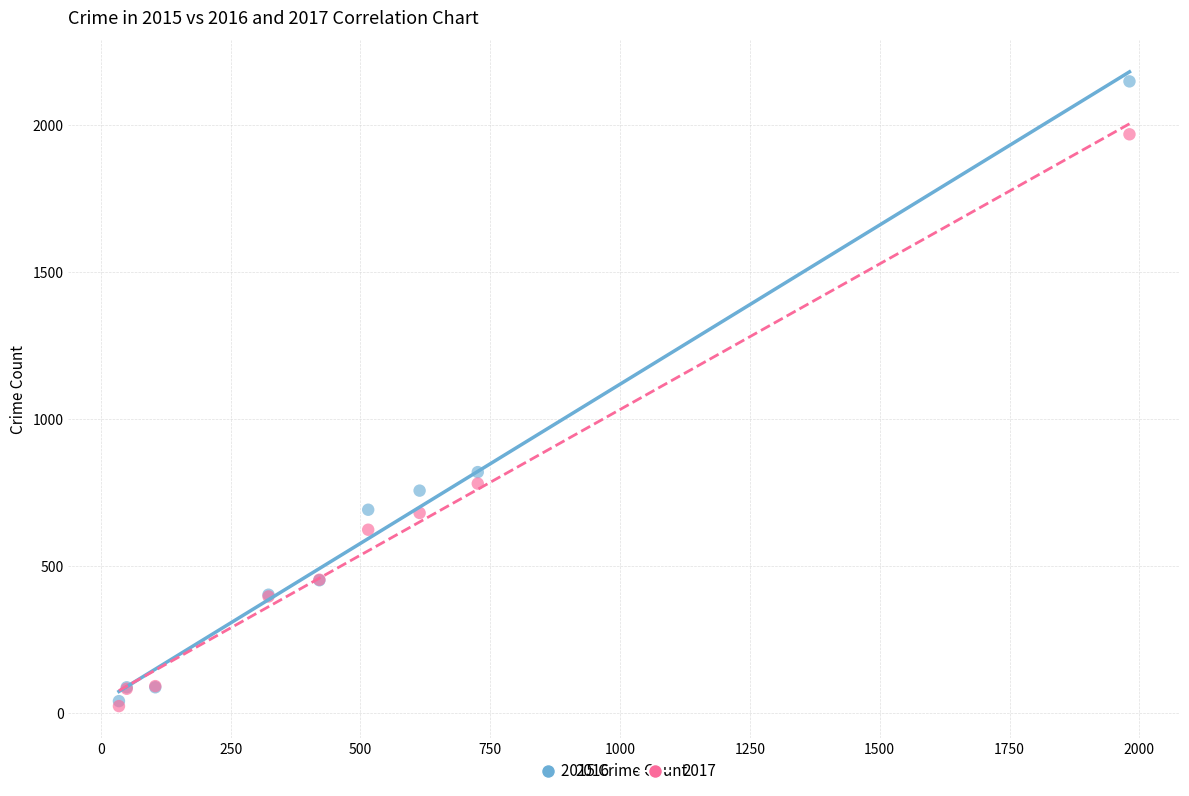

In the 2016 series, what Y value is closest to 1094?

819